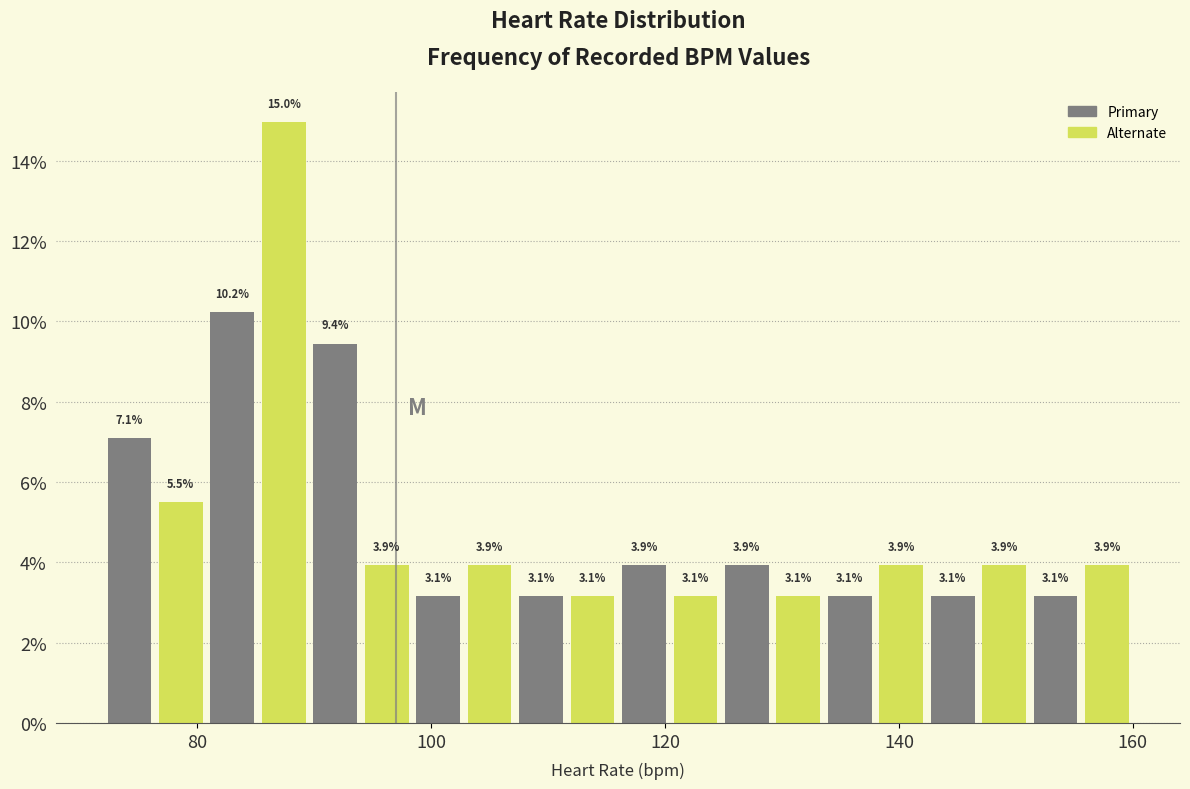

Around what value on the x-axis is the tallest bar? Give the approximate position of its centre, as read against the axis.

88